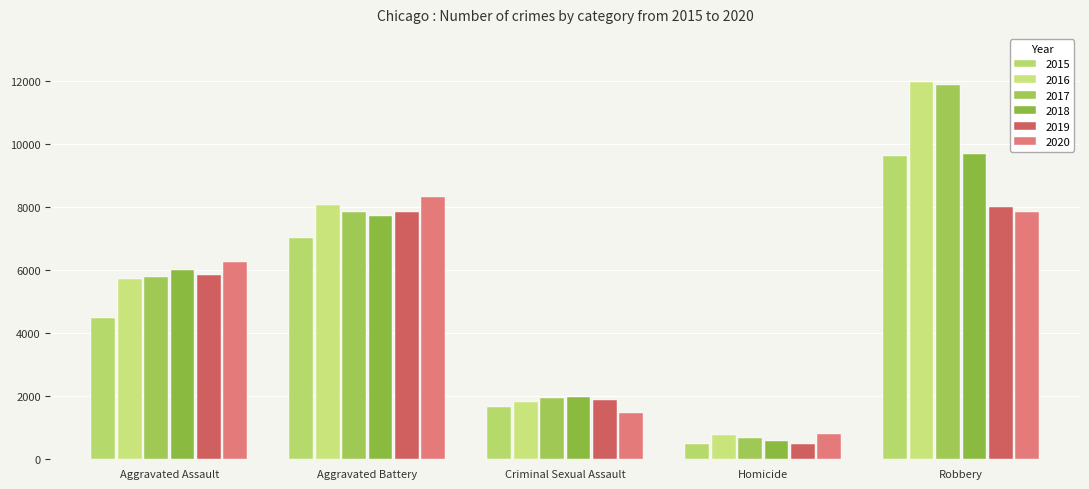

Which category has the highest value across all series?

Robbery